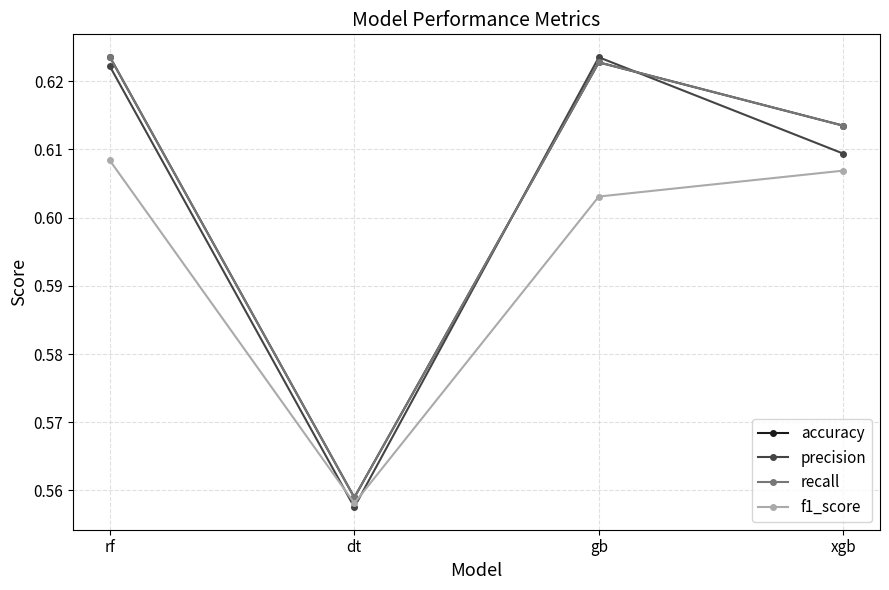

True or false: recall has a value of 0.9 at gb.

False